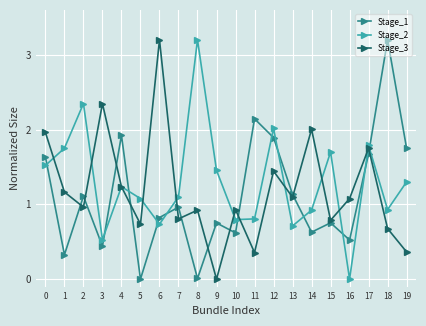

At 16, list the series in order from largest to smallest.

Stage_3, Stage_1, Stage_2